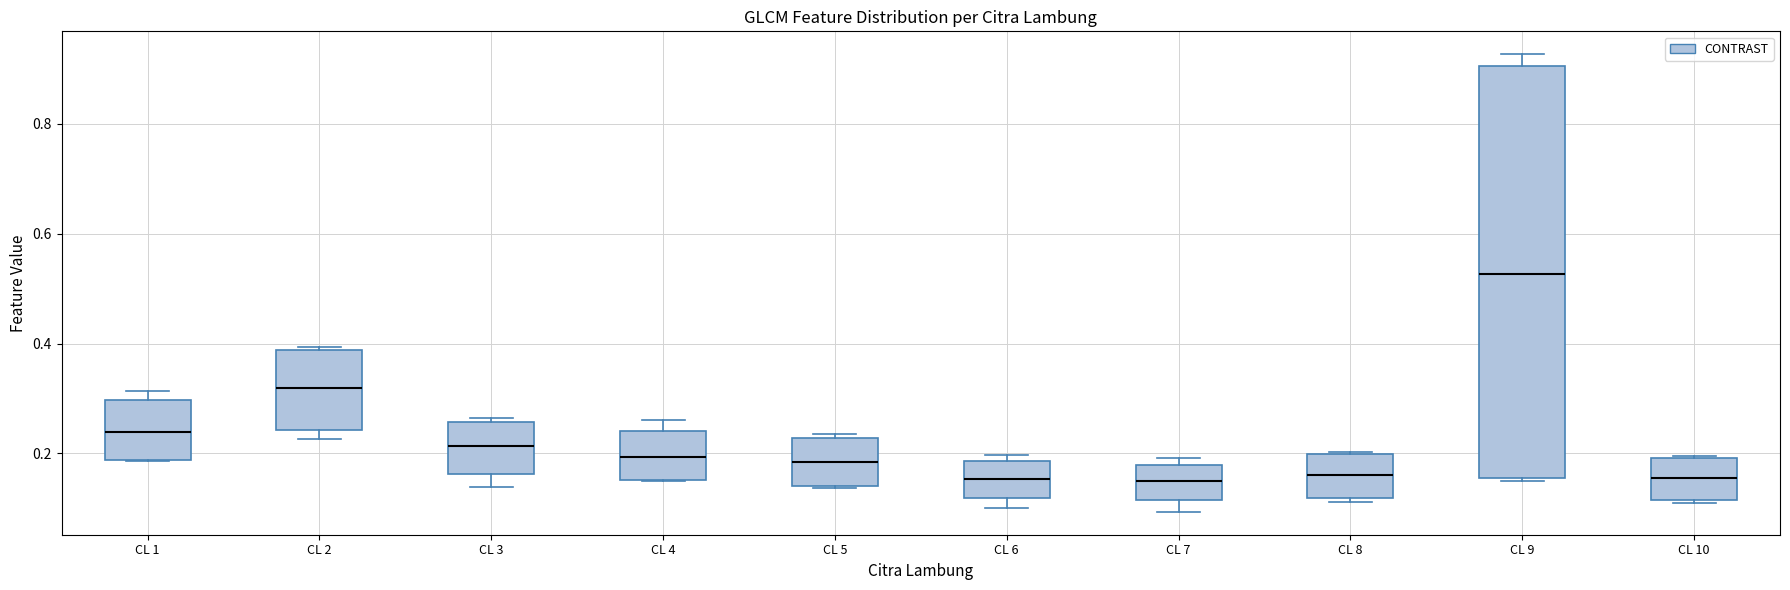

Where is the upper edge of the box for CL 5 on the y-axis? The values are not printed on the chart, so give them approximately, as read against the axis.

0.22